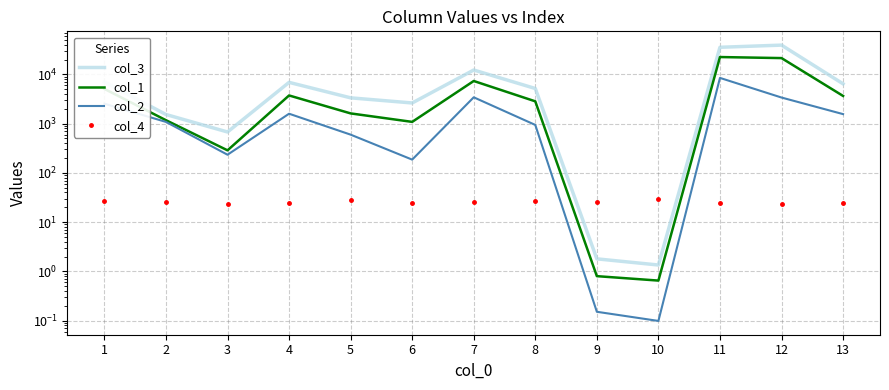

Where is the first local maximum for col_4?

5